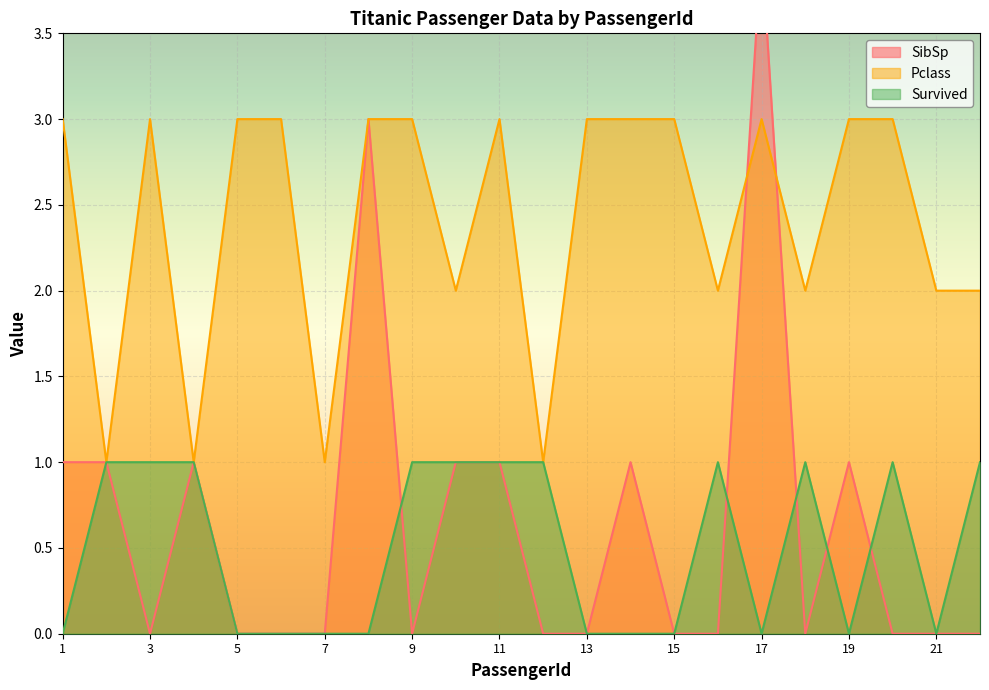

Which series has the widest spread of values?

SibSp